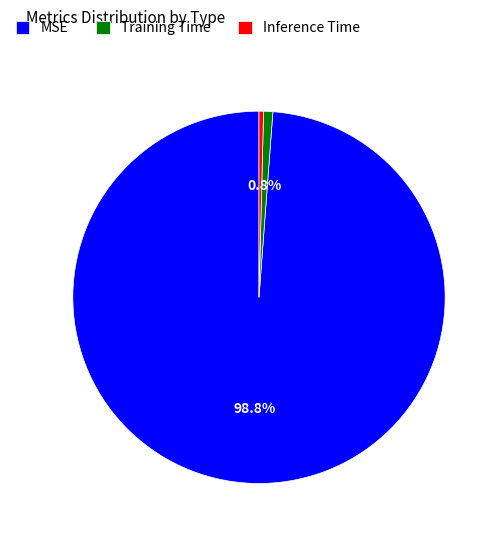

Which slice is the largest?

MSE